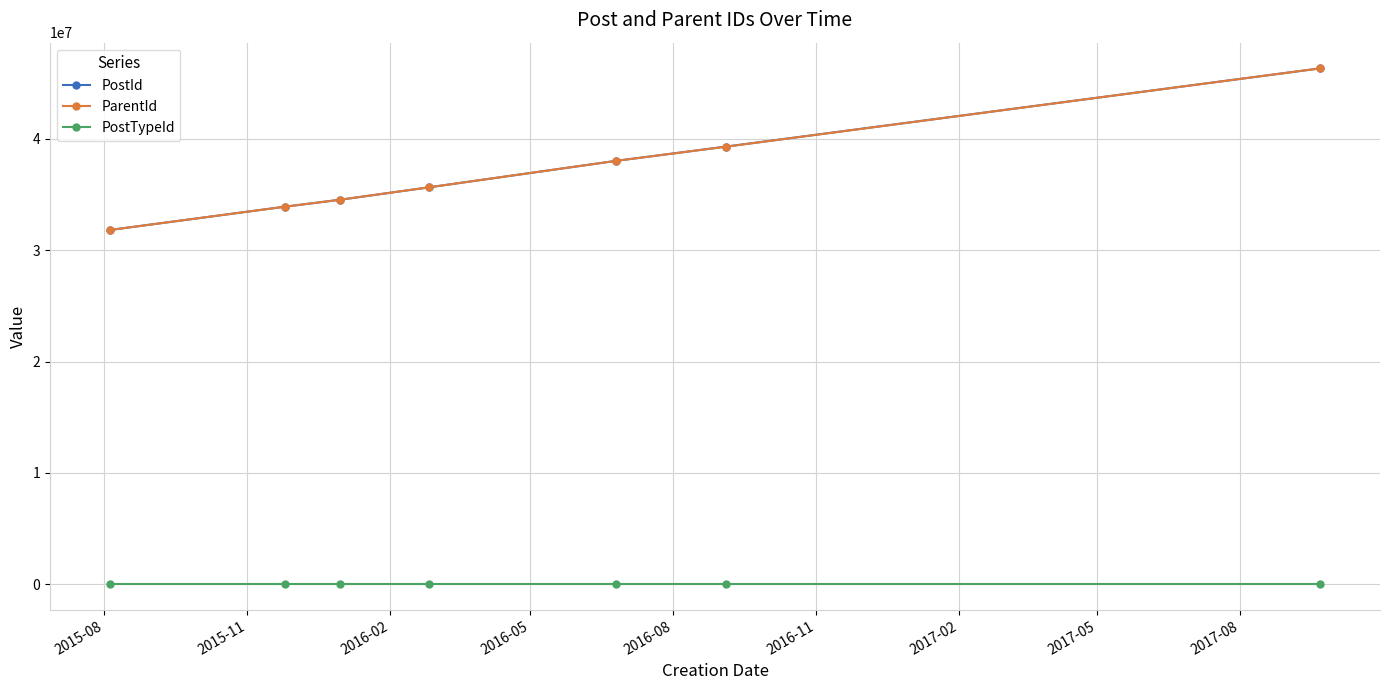

True or false: PostId has more than 2 interior local peaks.

False